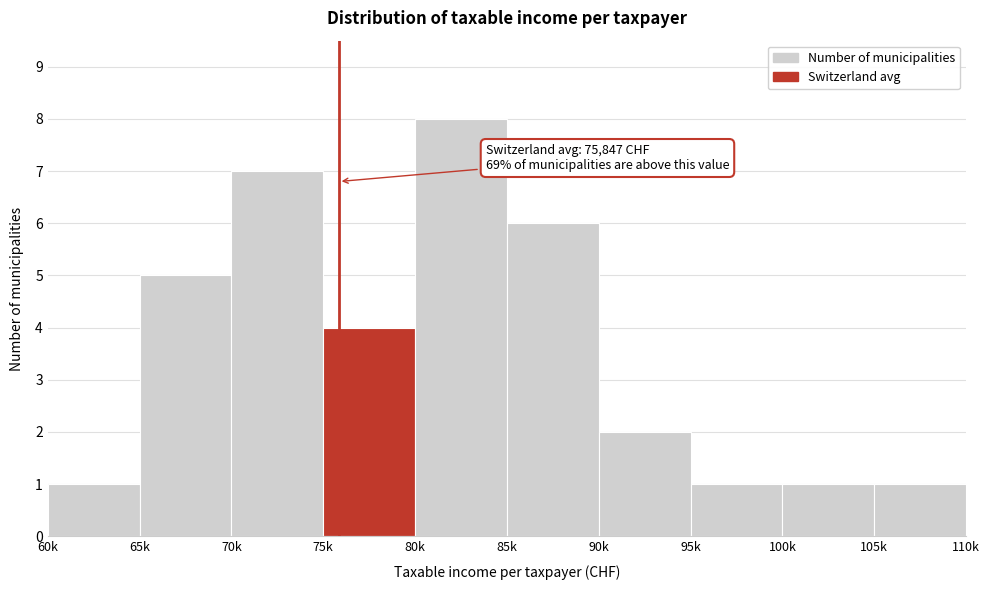

Reading left to right, what are all the values shown in this chart?

60k=1	65k=5	70k=7	75k=4	80k=8	85k=6	90k=2	95k=1	100k=1	105k=1